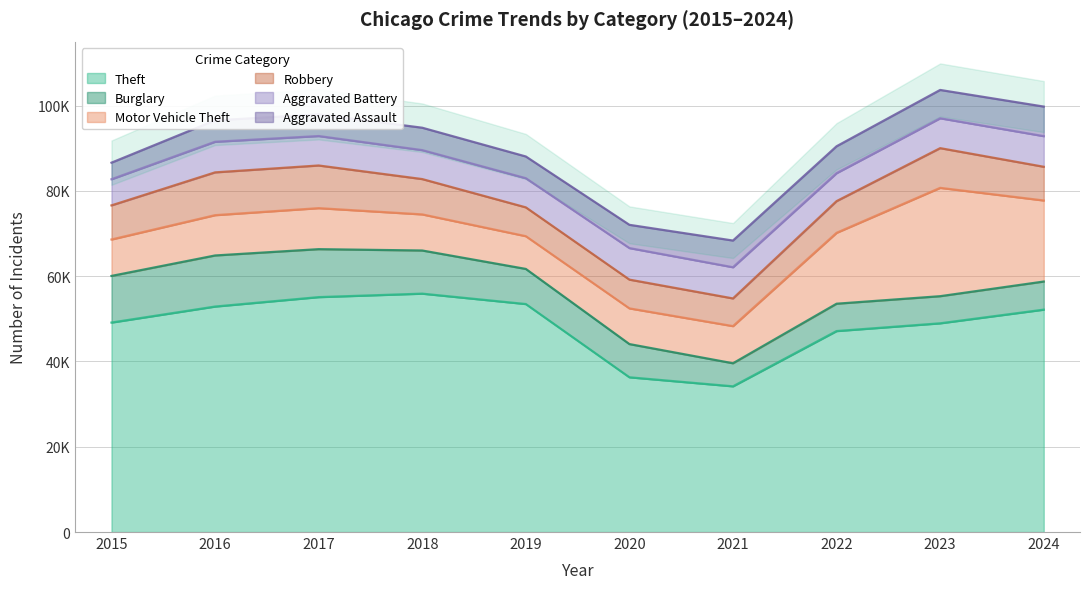

Which series changed the most between 2015 and 2018?

Theft